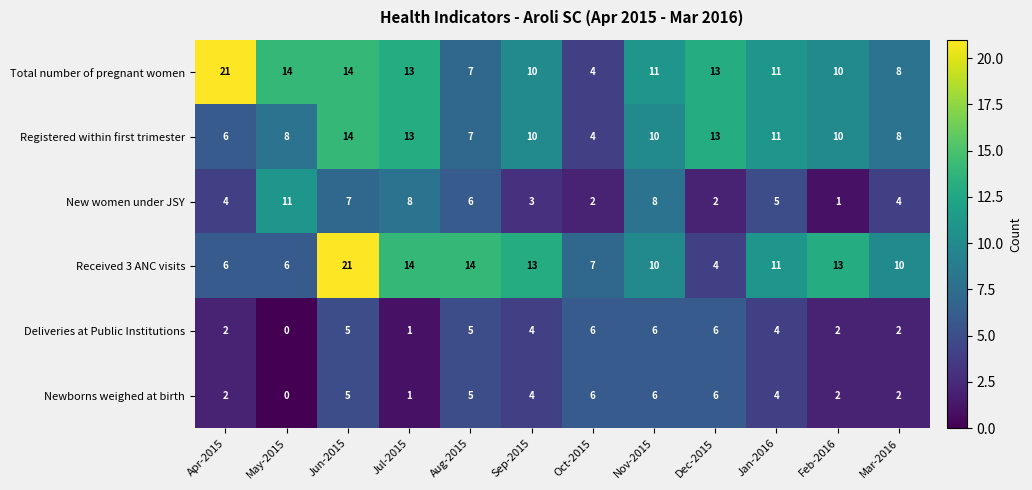

What is the total value across all series at Sep-2015?

44